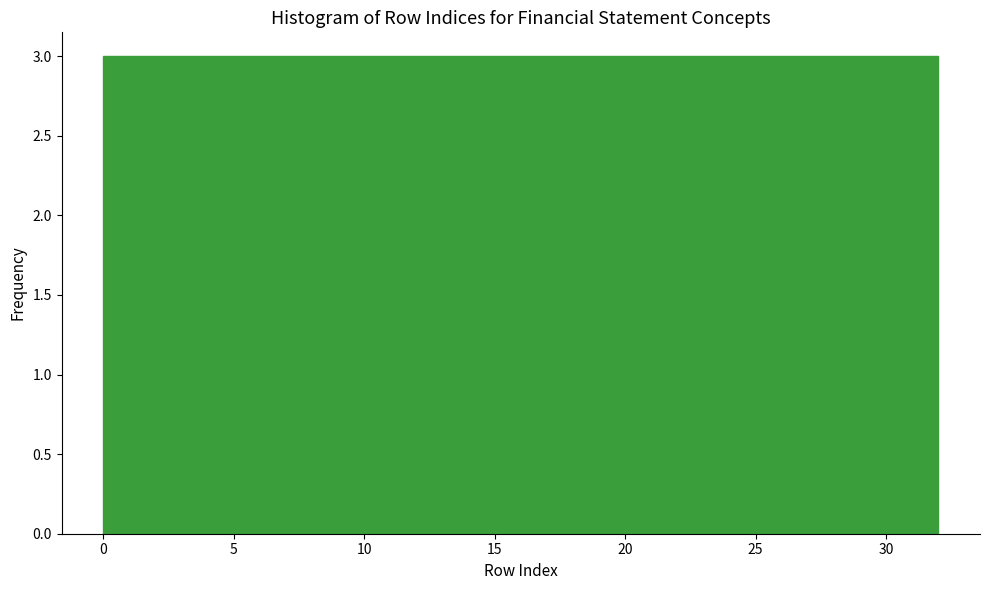

Reading left to right, list every bar in this chart as the range it spans on the x-axis followed by its height. Neither the bar edges nor the heights are printed on the chart, so give them approximately, as read against the axes.

0.0 to 3.0: 3
3.0 to 6.0: 3
6.0 to 8.5: 3
8.5 to 11.5: 3
11.5 to 14.5: 3
14.5 to 17.5: 3
17.5 to 20.5: 3
20.5 to 23.5: 3
23.5 to 26.0: 3
26.0 to 29.0: 3
29.0 to 32.0: 3